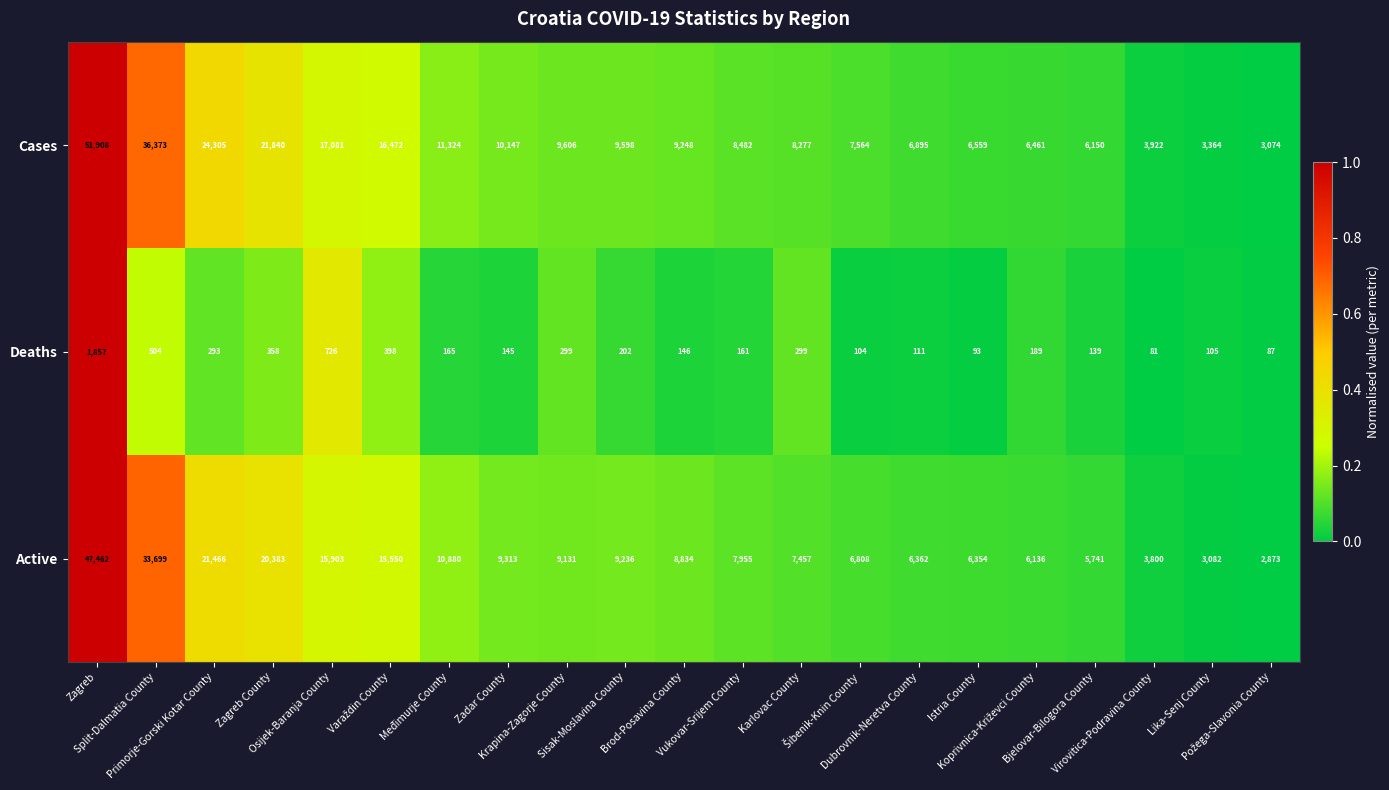

Rank the series by their maximum value, from lowest to highest.

Deaths, Active, Cases